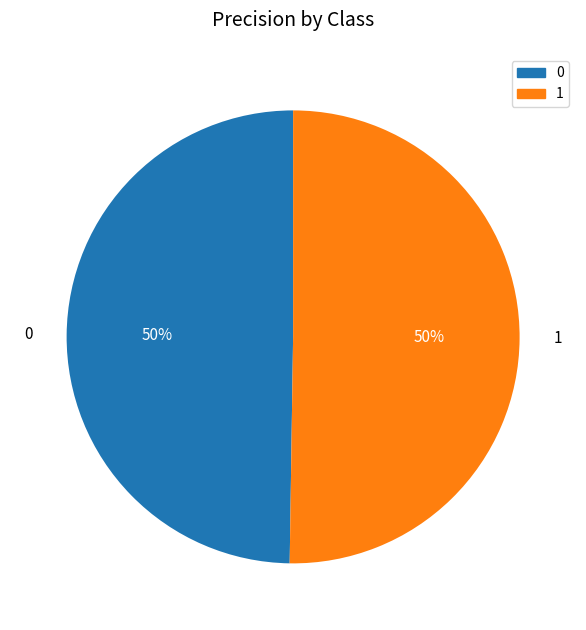

Count the number of slices in the pie.

2